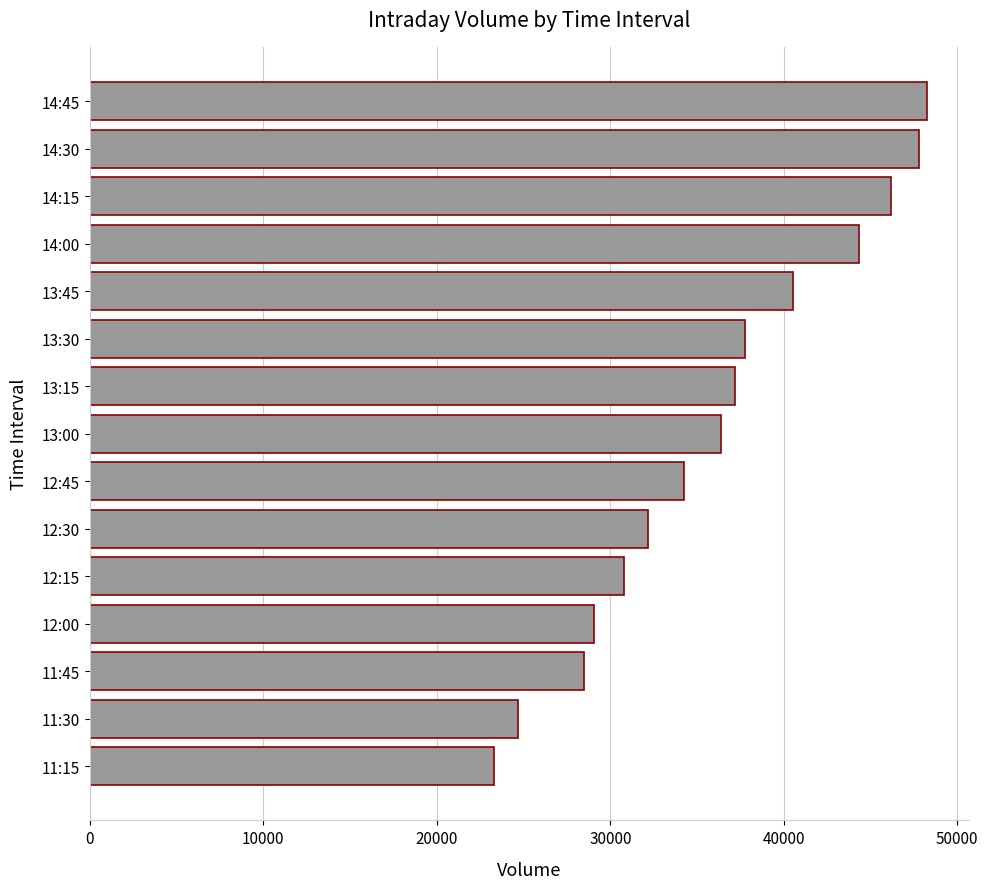

Between 12:15 and 12:45, which is larger?

12:45